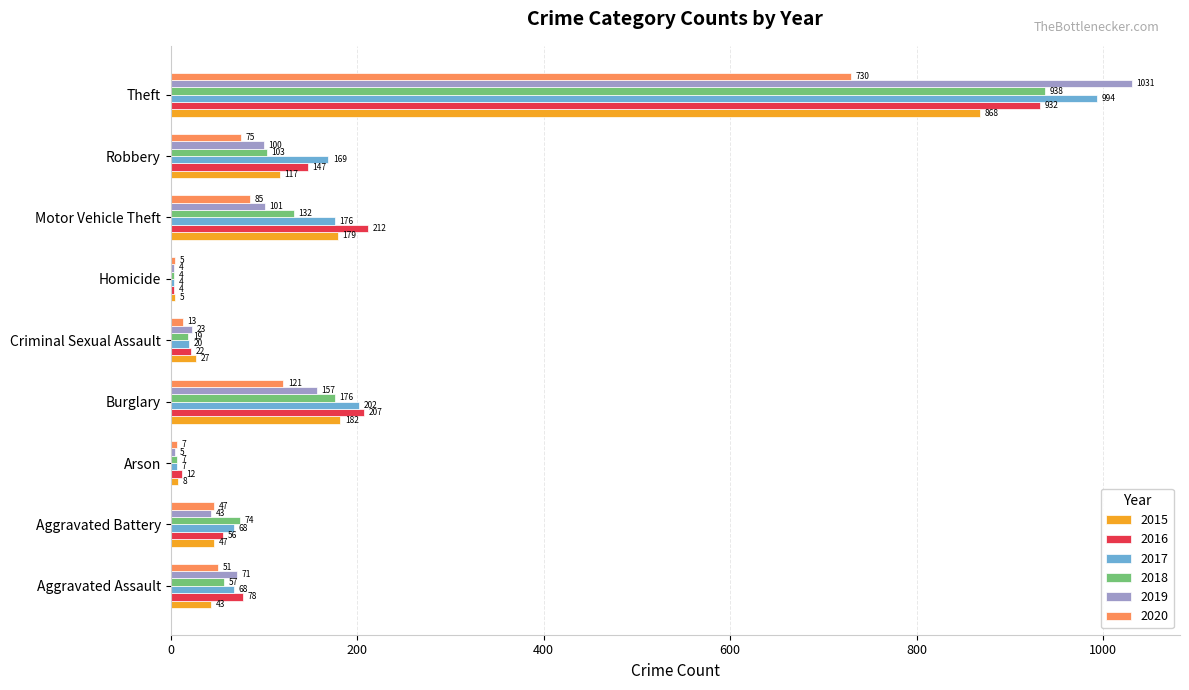

The 2016 series shows 207 at Burglary. True or false?

True